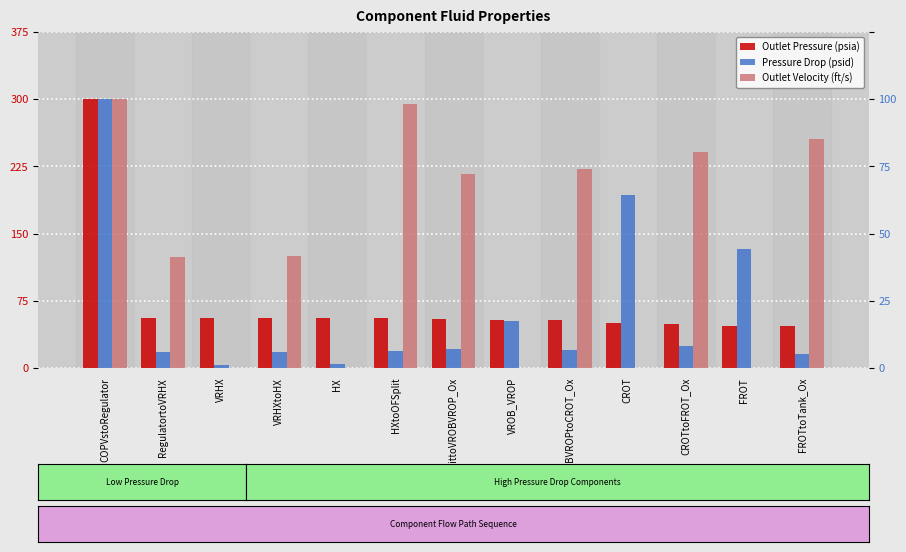

What is the sum of the Outlet Pressure (psia) values at VROB_VROP and VROBVROPtoCROT_Ox?

107.8